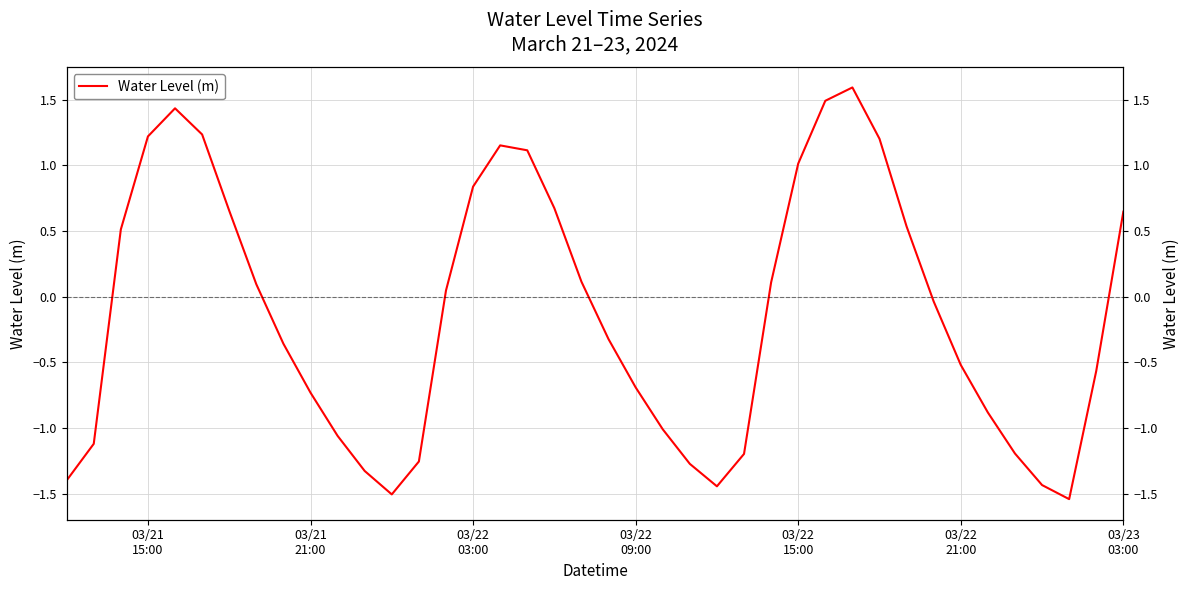

How many values are below 0?

21